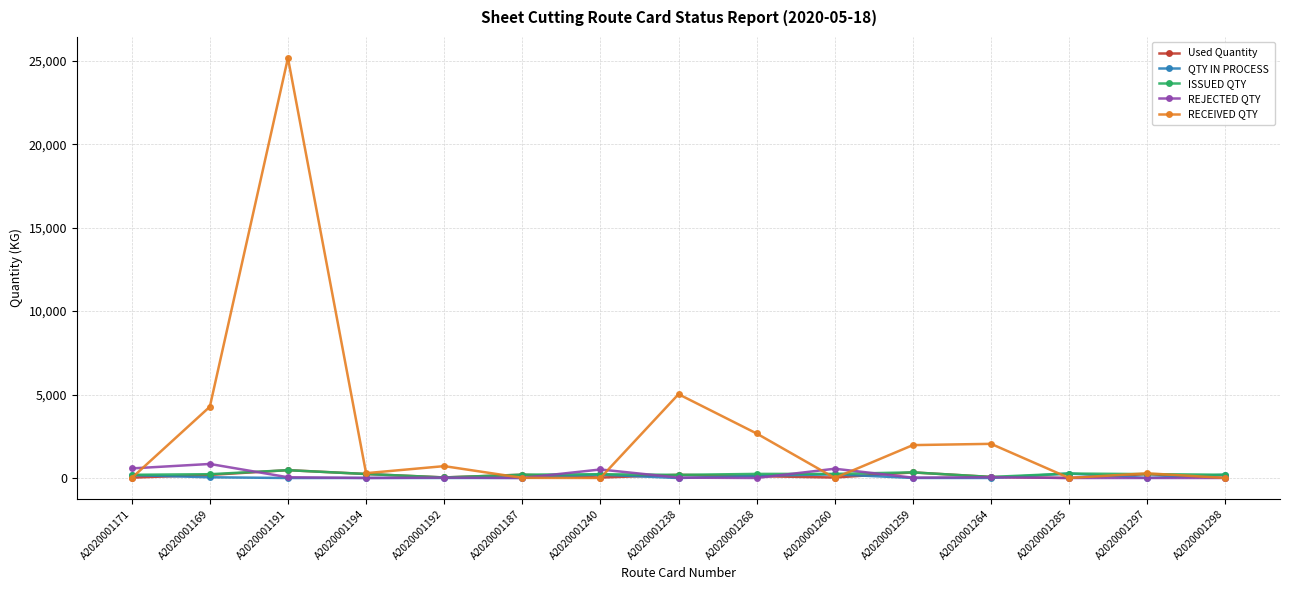

What is the label of the 11th point from the left?

A2020001259